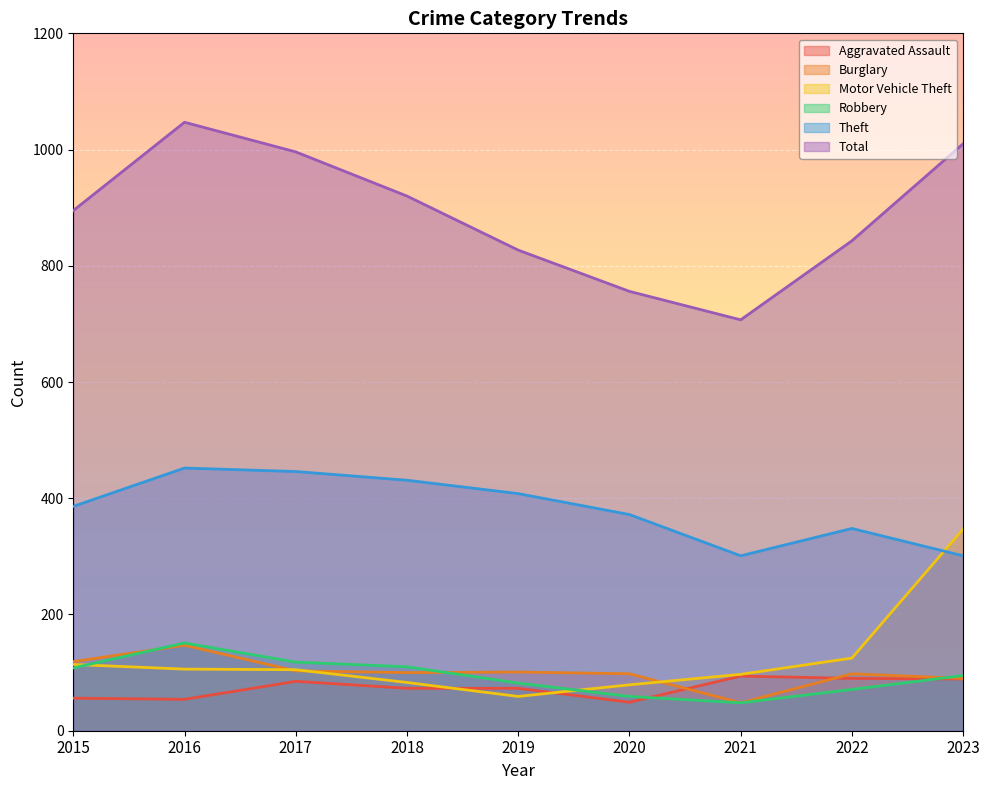

Where do Motor Vehicle Theft and Burglary first cross each other?

2016 and 2017